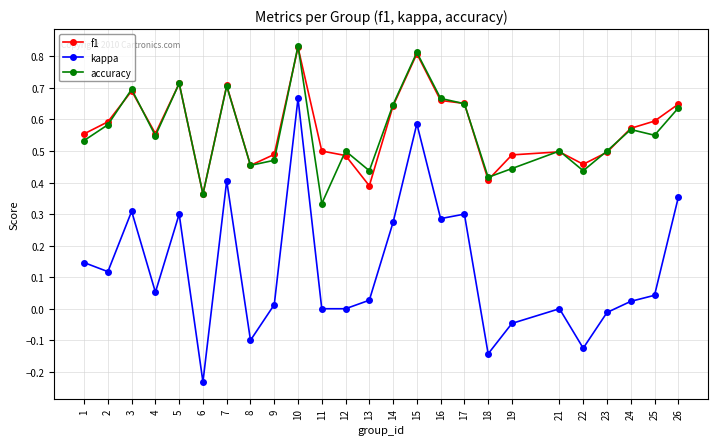

What are all the series names shown in the legend?

f1, kappa, accuracy